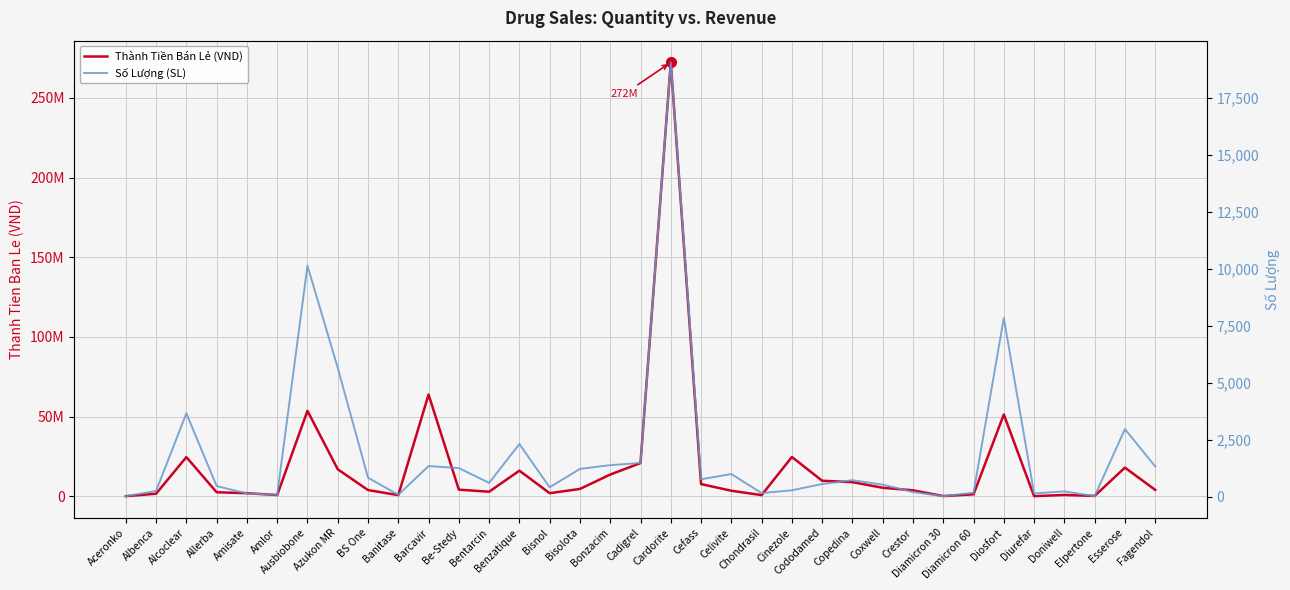

Which series has the largest range (max minus min)?

Thành Tiền Bán Lẻ (VND)